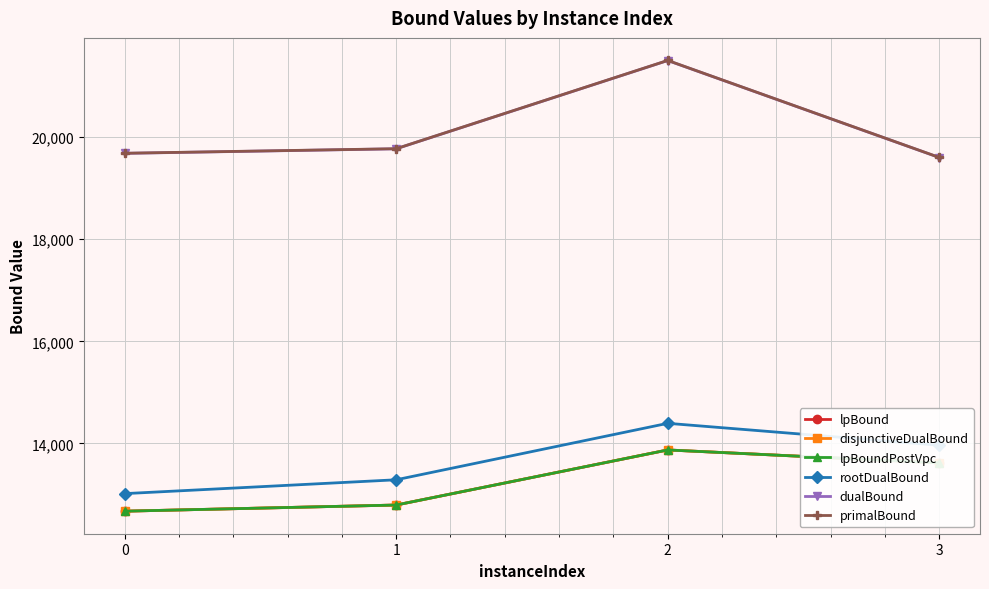

True or false: disjunctiveDualBound and rootDualBound intersect in this chart.

False